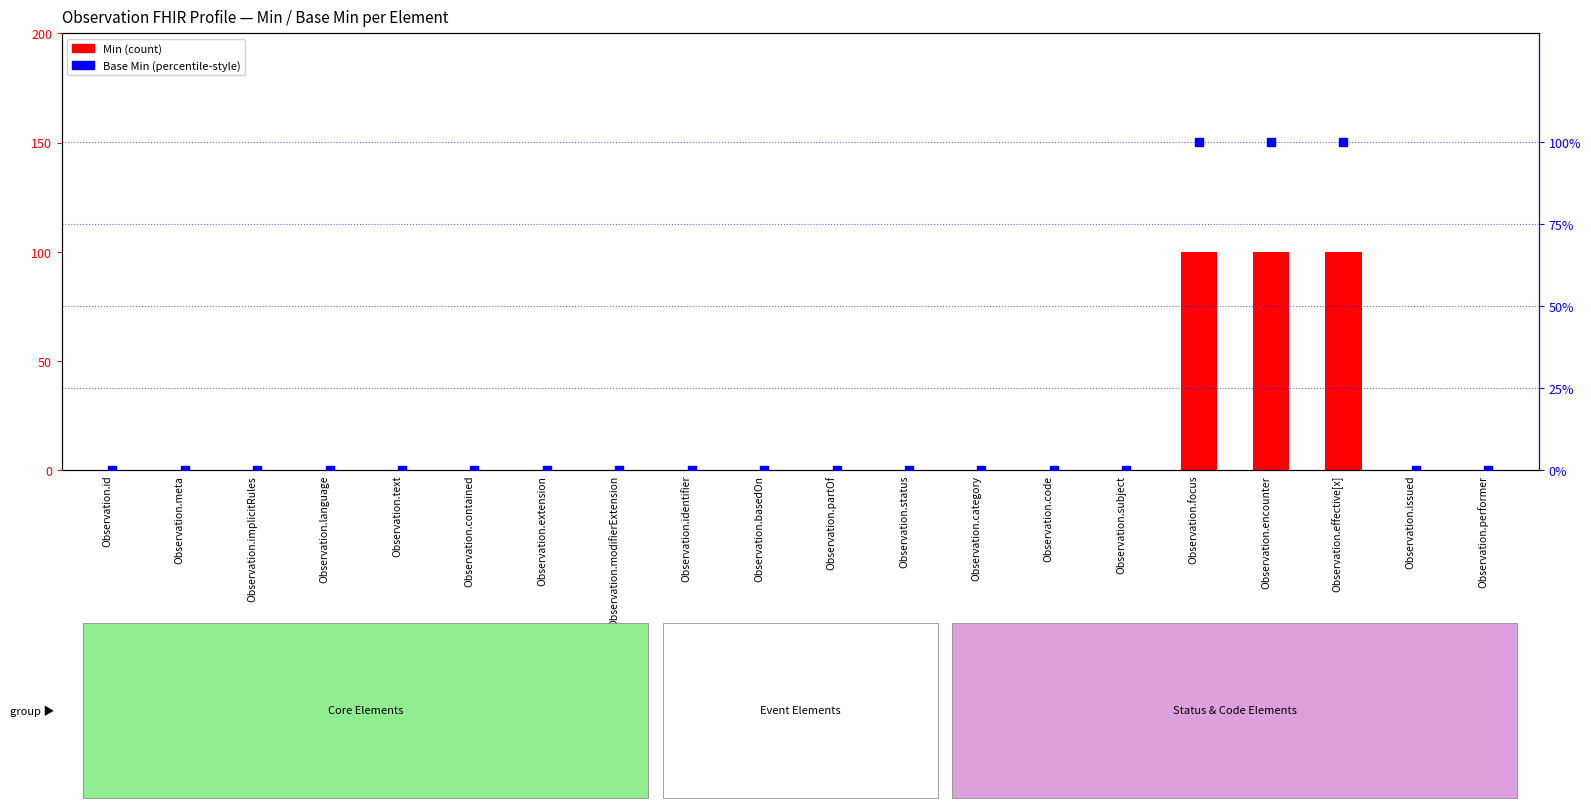

Which series has the largest total across all categories?

Base Min